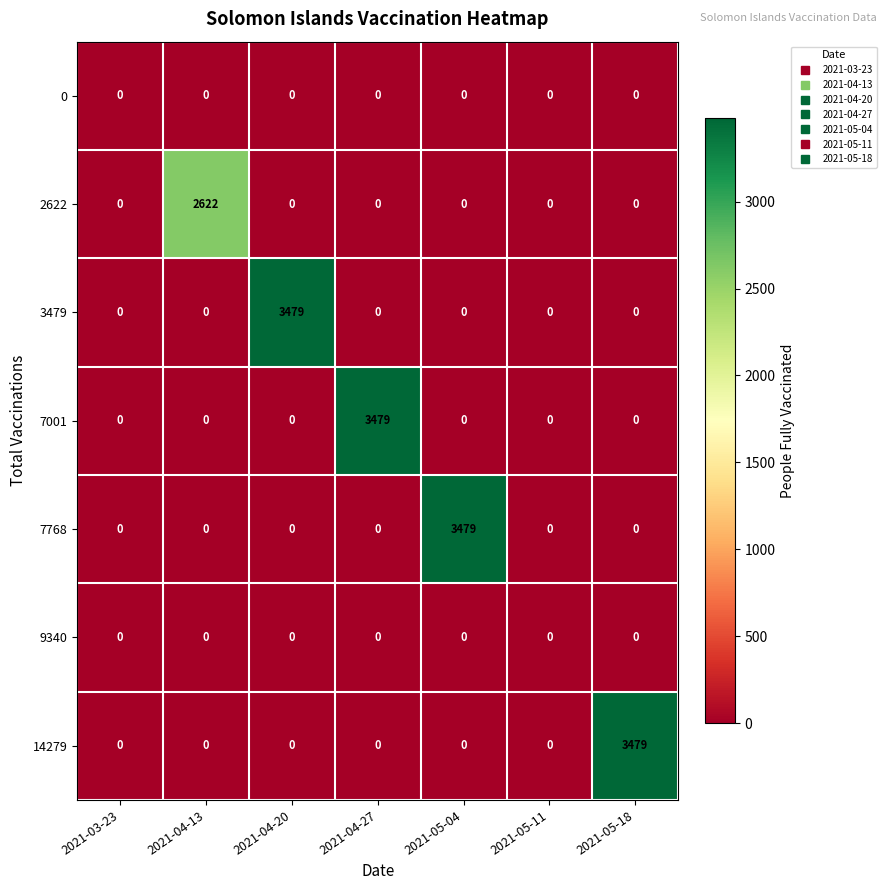

What is the difference between the highest and lowest values at 2021-05-04?

3479